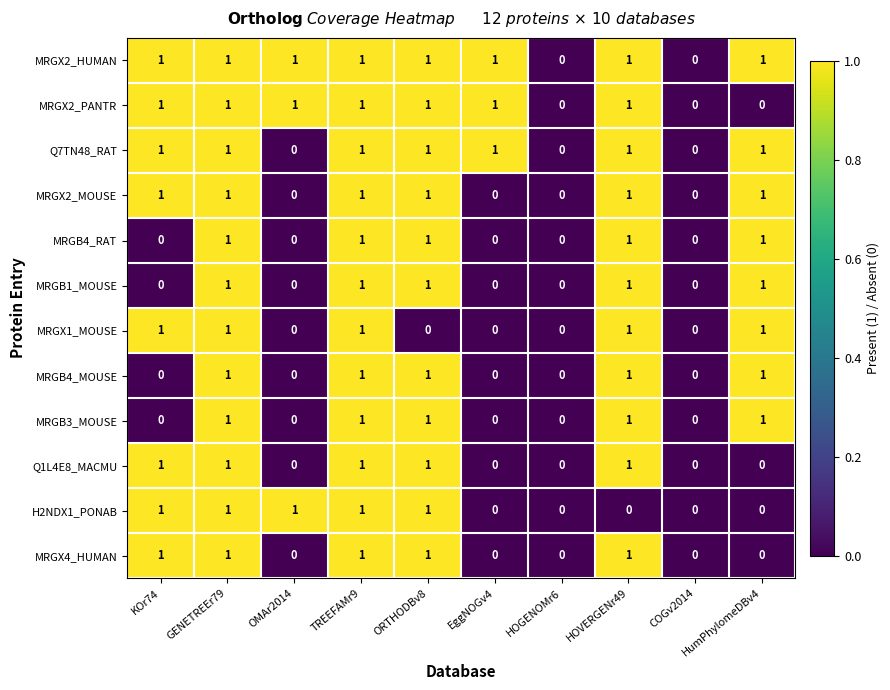

Is it true that MRGX2_PANTR equals 1 at TREEFAMr9?

True